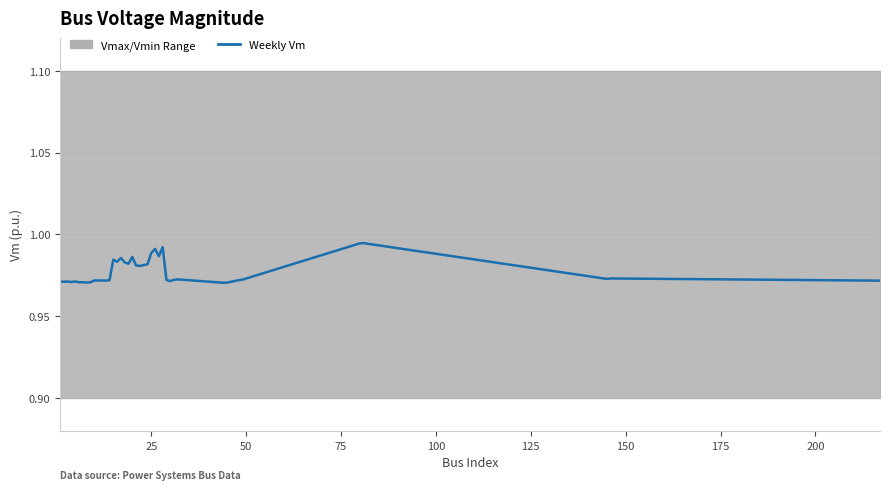

What is the maximum value shown in the chart?

1.0